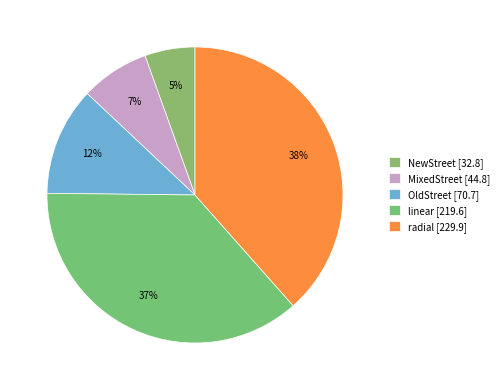

What is the smallest slice in the pie chart?

NewStreet